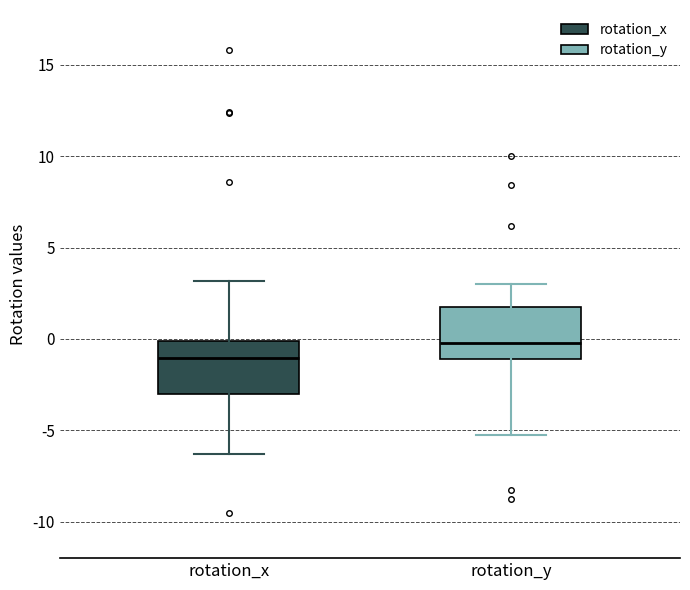

Which box's median line is the highest?

rotation_y